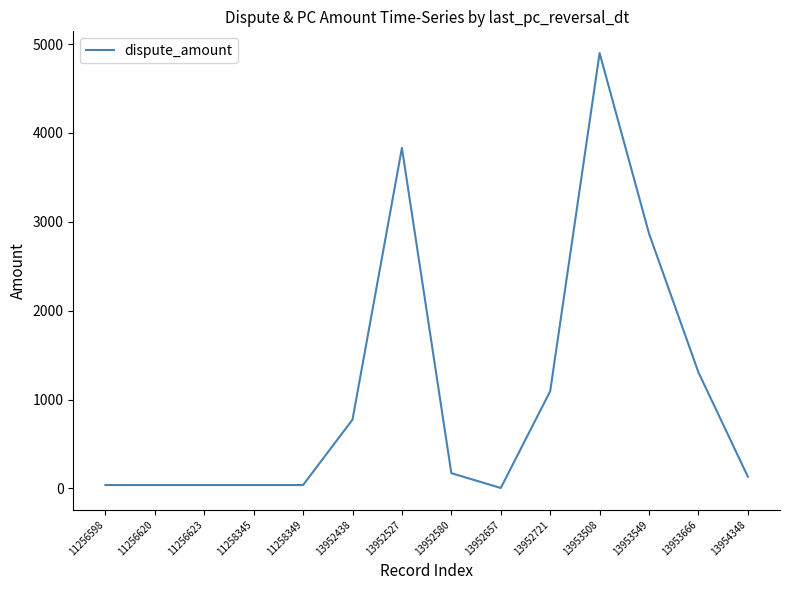

Where does the data first go above 170?

13952438